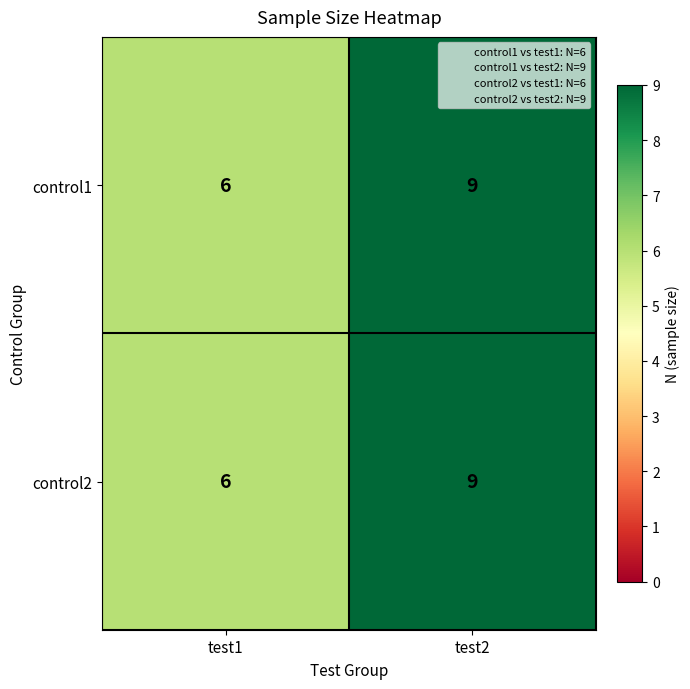

Which category has the highest value across all series?

test2